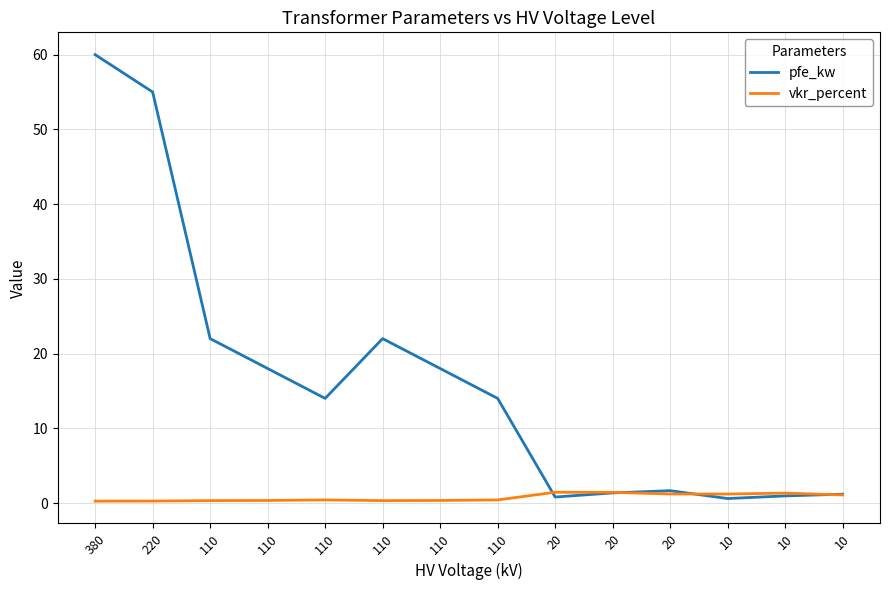

How many lines are shown in the chart?

2